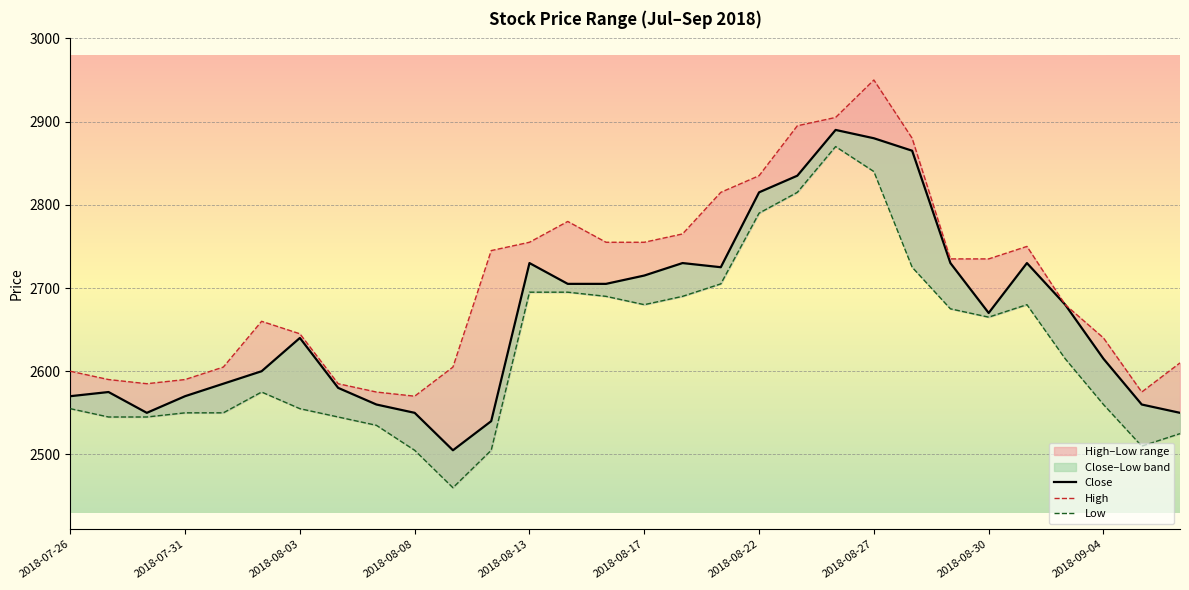

True or false: Close and High cross at least once.

False